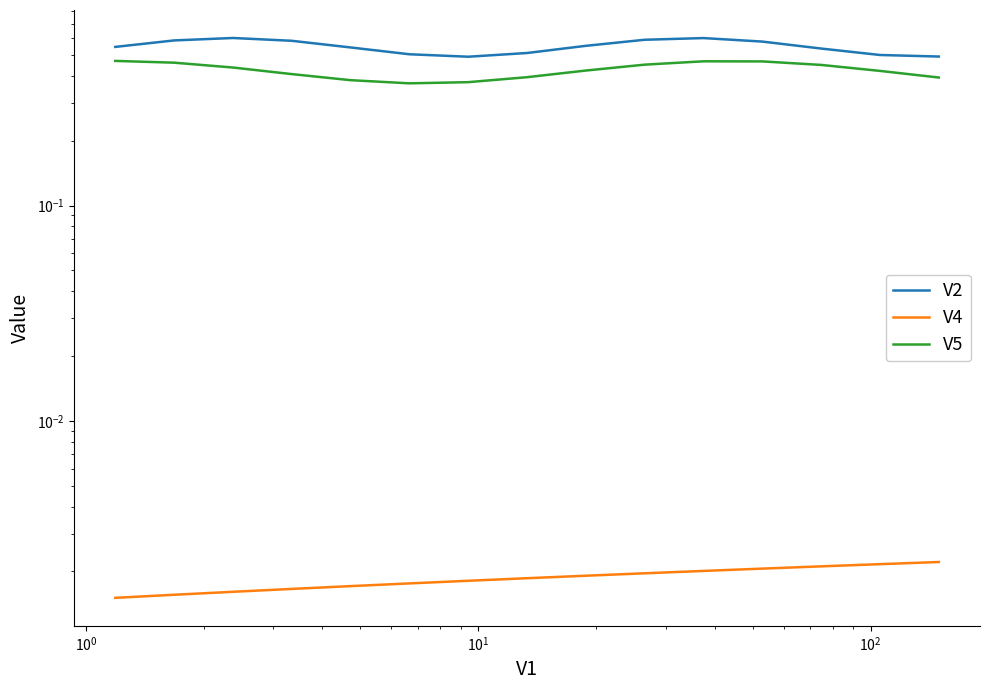

Count the V4 values in the range 0 to 1.

15